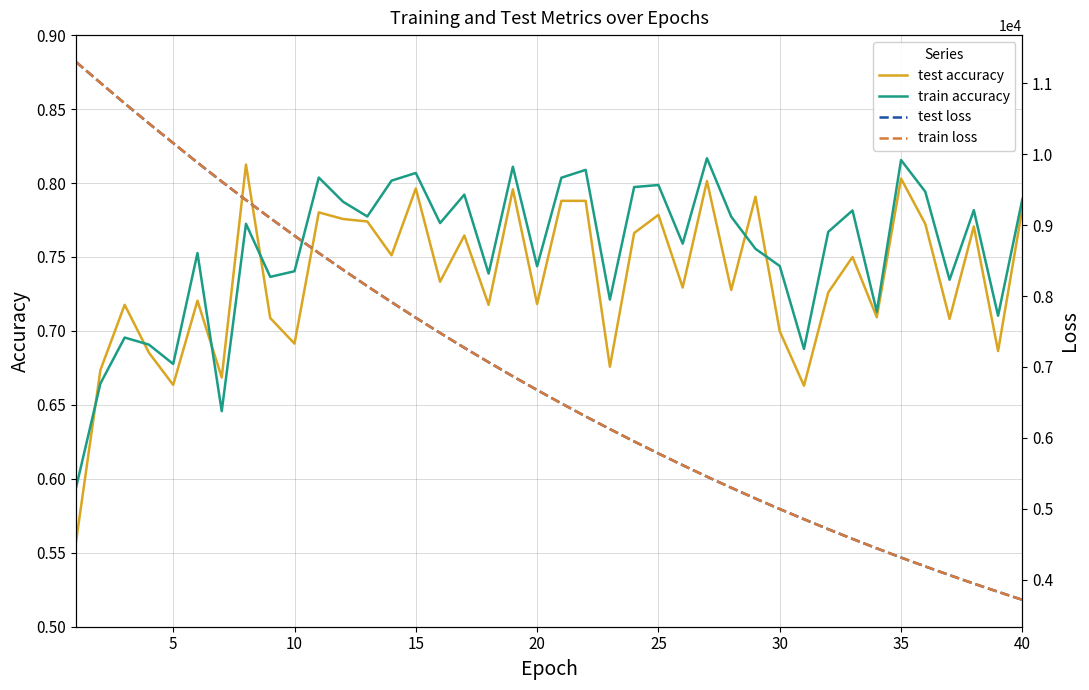

Is it true that test accuracy equals 0.8 at 15?

True